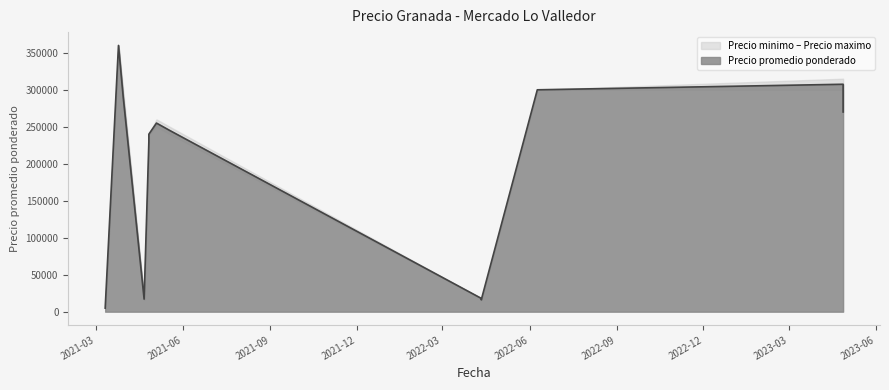

Rank the series at 2021-04-26 from lowest to highest value.

Precio minimo, Precio promedio ponderado, Precio maximo